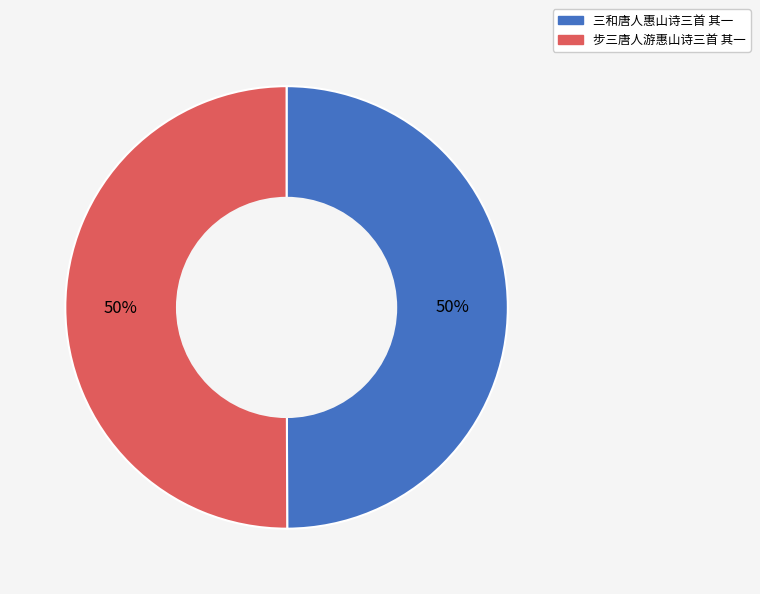

Approximately how many times larger is the value at 步三唐人游惠山诗三首 其一 compared to 三和唐人惠山诗三首 其一?

1.0